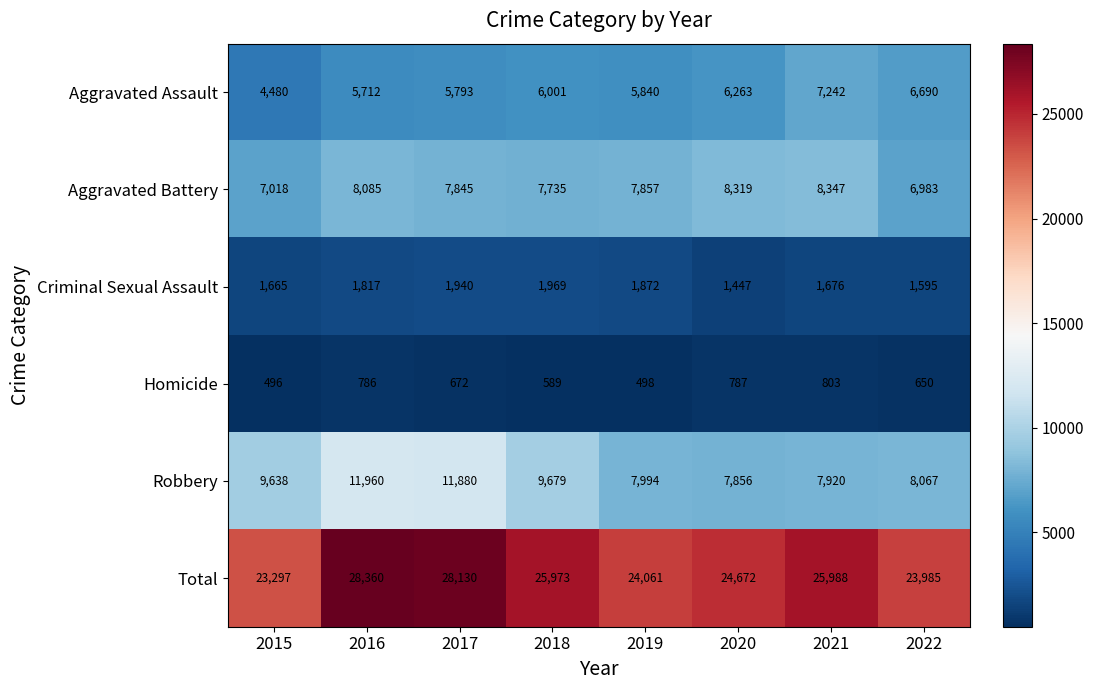

Rank the categories by Aggravated Battery value from highest to lowest.

2021, 2020, 2016, 2019, 2017, 2018, 2015, 2022